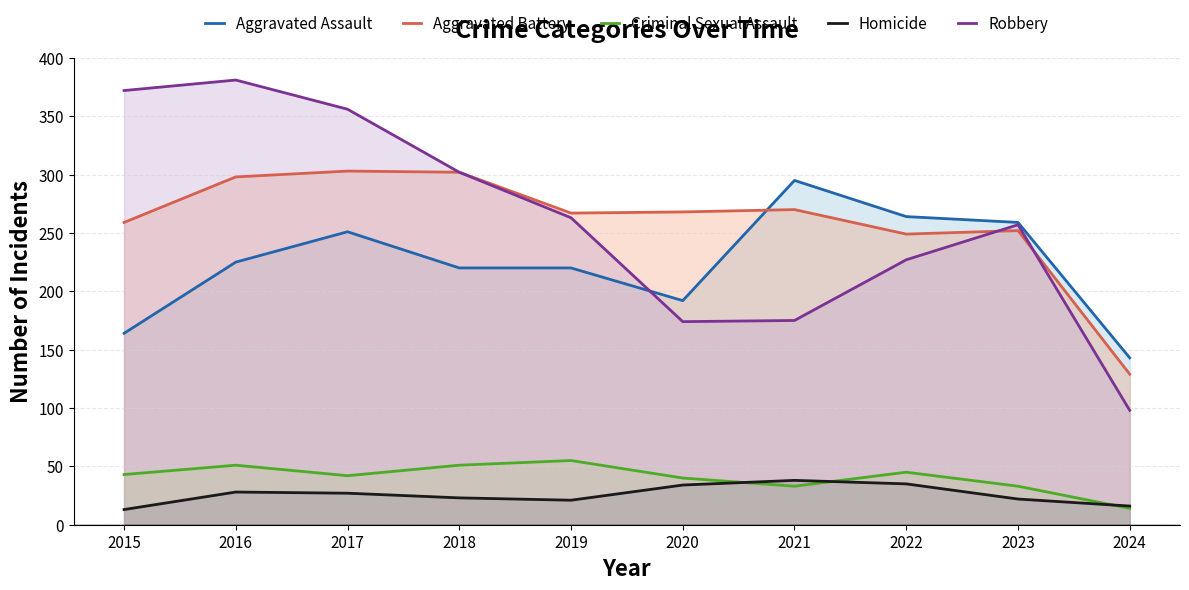

What is the spread (max minus min) of values at 2022?

229